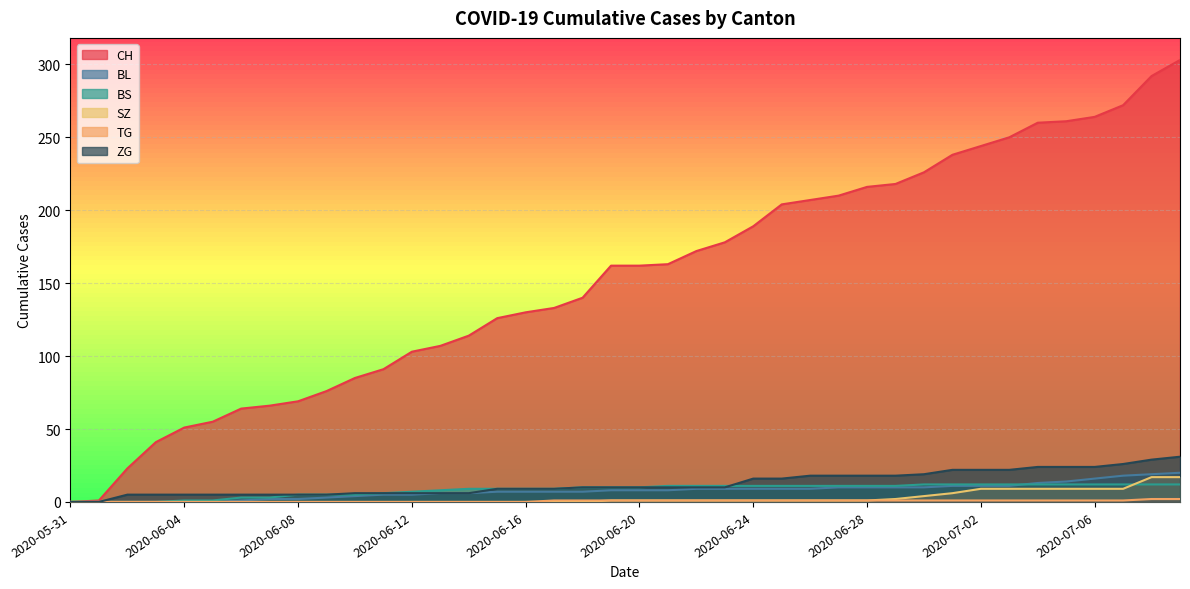

Is it true that BL equals 12 at 2020-06-04?

False